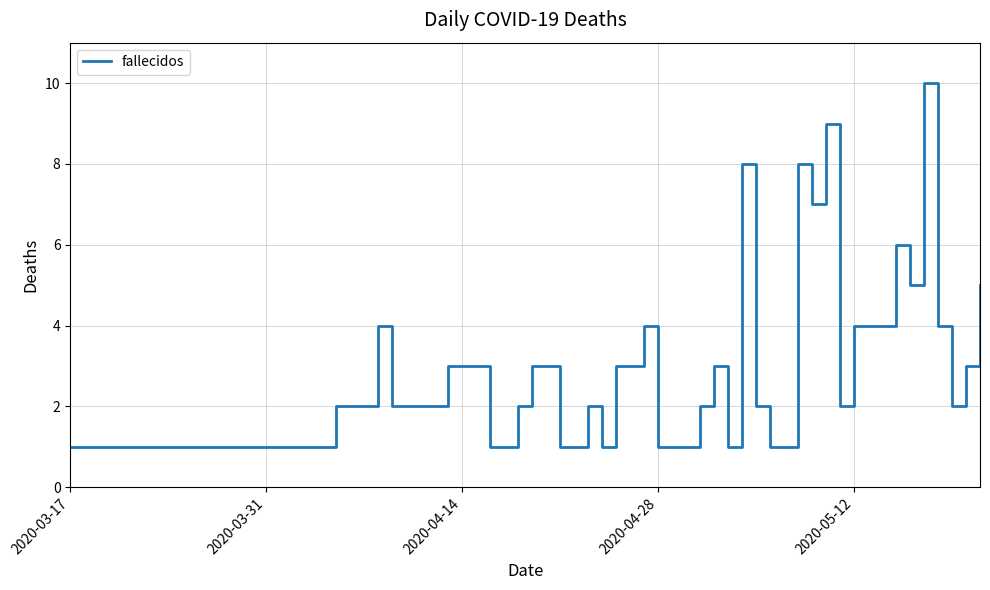

What is the greatest value displayed?

10